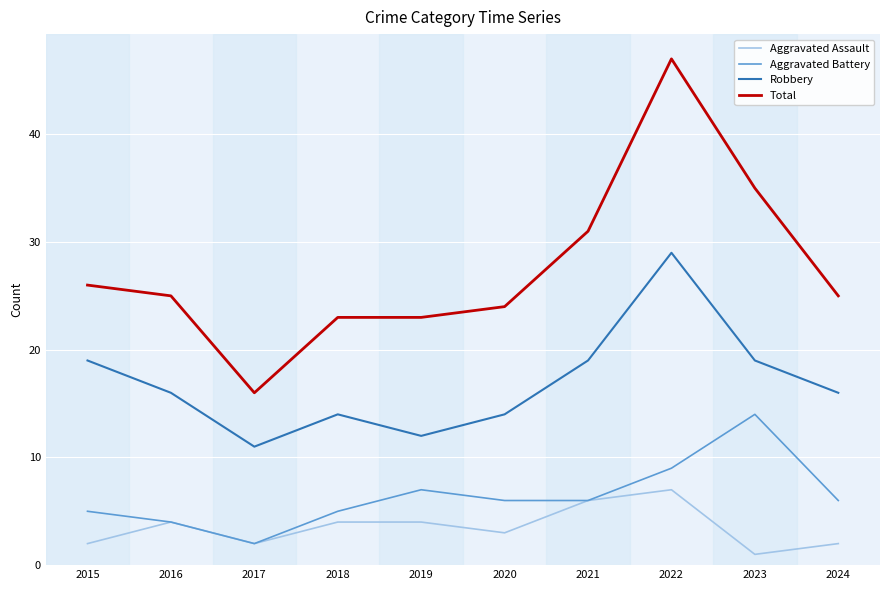

True or false: Total and Aggravated Assault intersect in this chart.

False